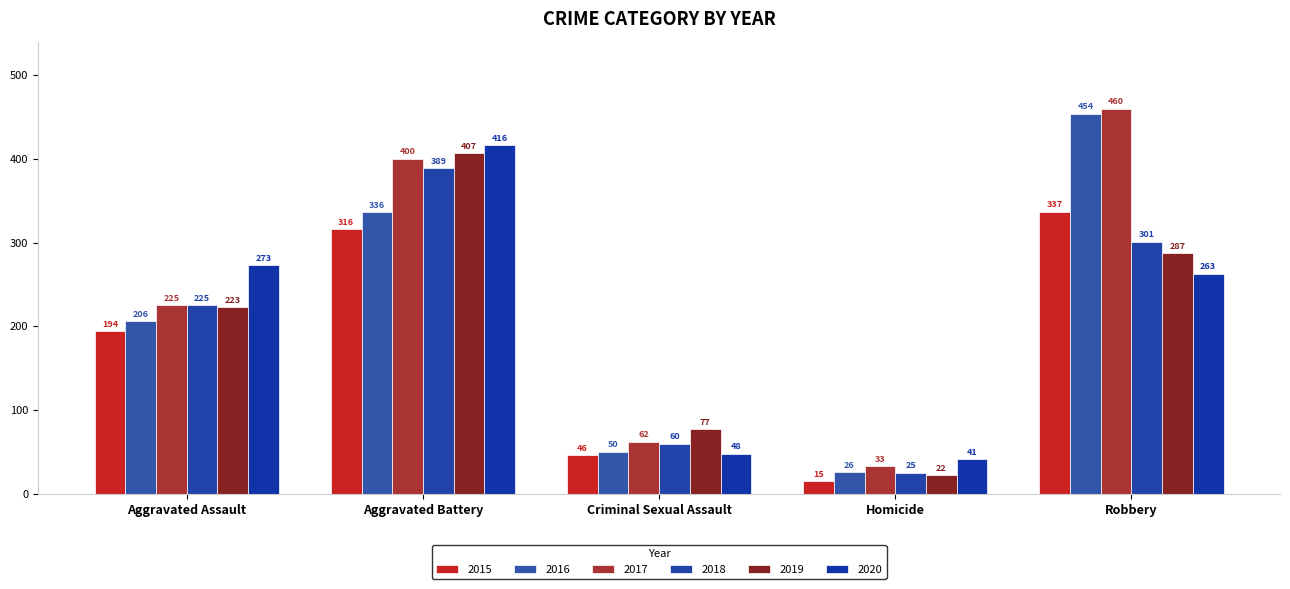

What is the label of the 3rd bar from the right?

Criminal Sexual Assault